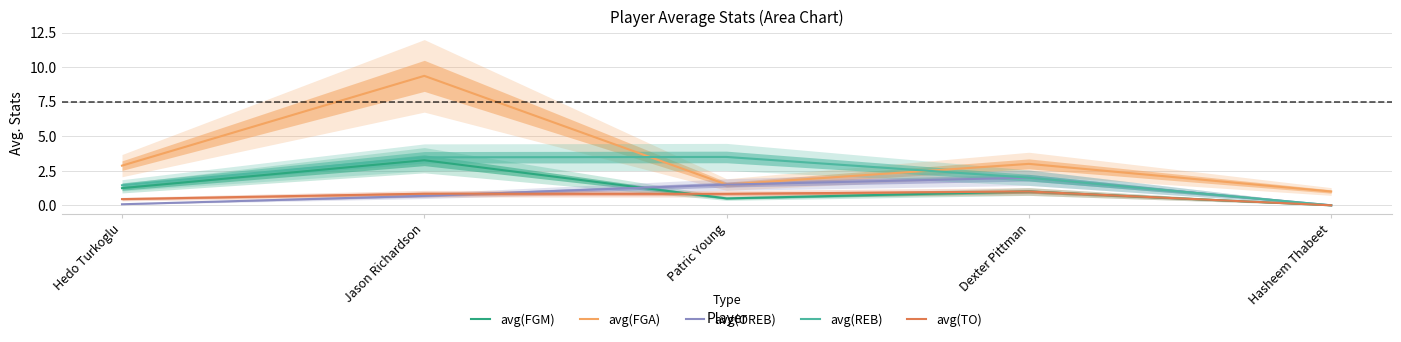

Reading left to right, list all the values displayed in this chart.

avg(FGM): Hedo Turkoglu=1.2	Jason Richardson=3.3	Patric Young=0.5	Dexter Pittman=1.0	Hasheem Thabeet=0.0
avg(FGA): Hedo Turkoglu=2.9	Jason Richardson=9.4	Patric Young=1.5	Dexter Pittman=3.0	Hasheem Thabeet=1.0
avg(OREB): Hedo Turkoglu=0.1	Jason Richardson=0.7	Patric Young=1.5	Dexter Pittman=2.0	Hasheem Thabeet=0.0
avg(REB): Hedo Turkoglu=1.4	Jason Richardson=3.5	Patric Young=3.5	Dexter Pittman=2.0	Hasheem Thabeet=0.0
avg(TO): Hedo Turkoglu=0.4	Jason Richardson=0.8	Patric Young=0.8	Dexter Pittman=1.0	Hasheem Thabeet=0.0